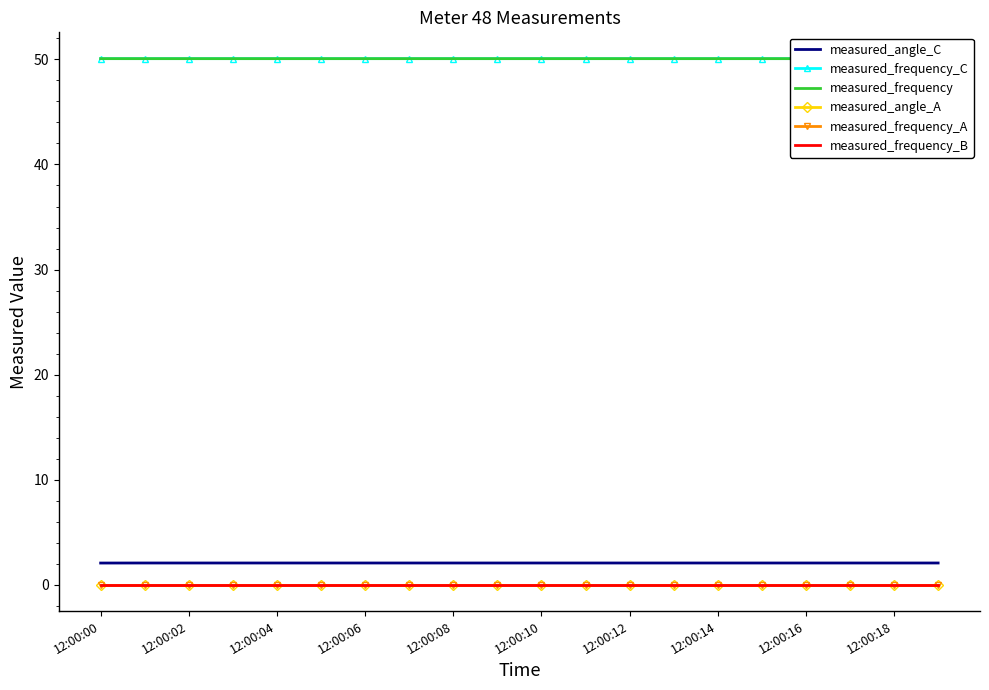

What are all the series names shown in the legend?

measured_angle_C, measured_frequency_C, measured_frequency, measured_angle_A, measured_frequency_A, measured_frequency_B